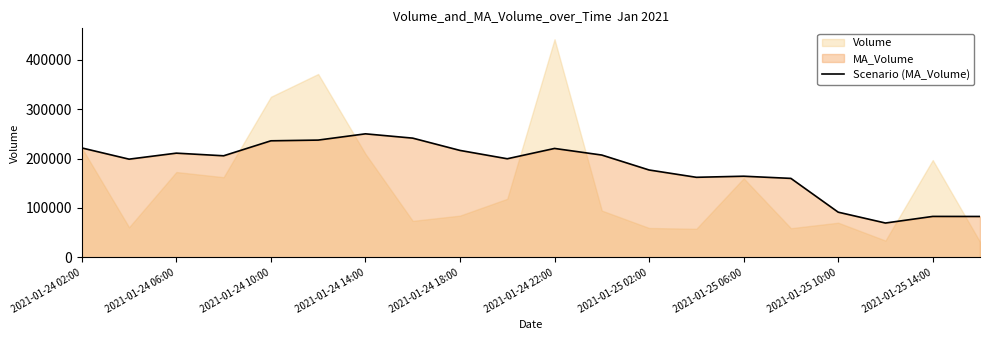

What is the maximum value for Scenario (MA_Volume)?

250003.8